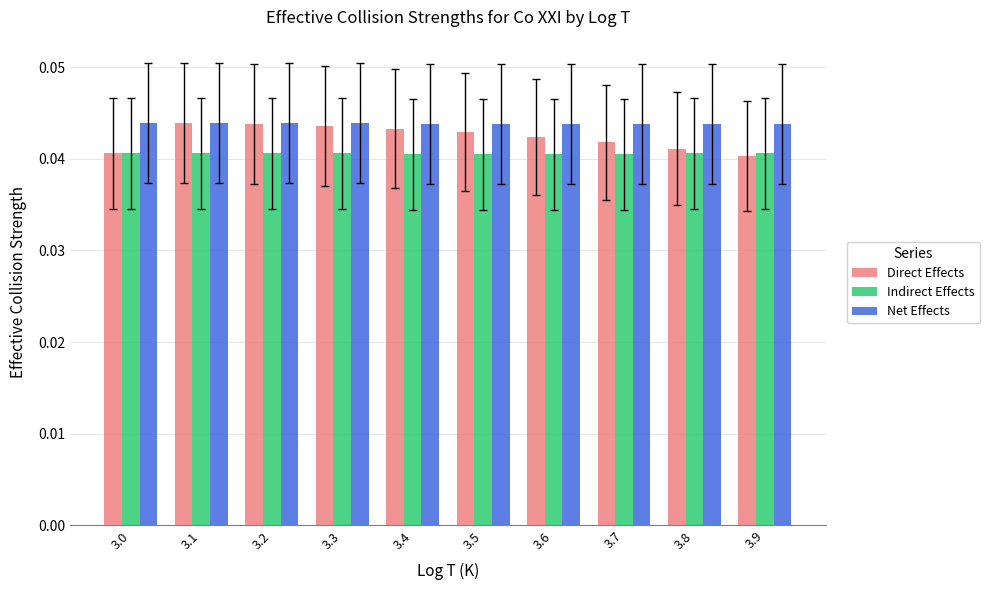

Which series has the largest range (max minus min)?

Direct Effects